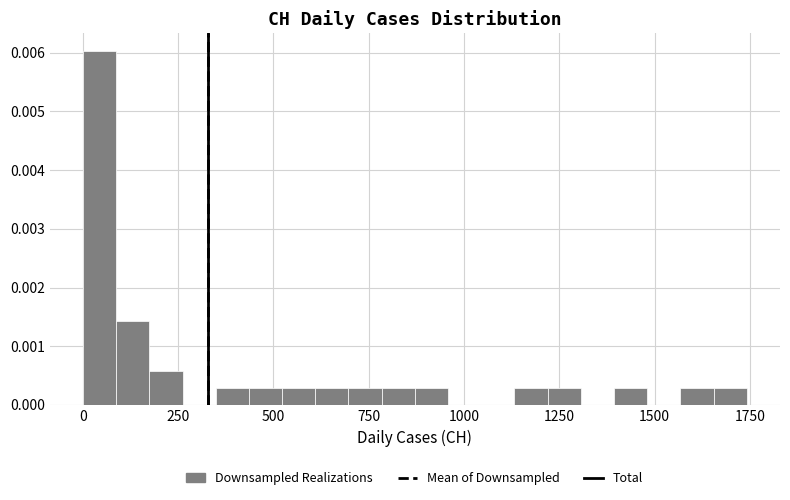

Around what value on the x-axis is the tallest bar? Give the approximate position of its centre, as read against the axis.

50